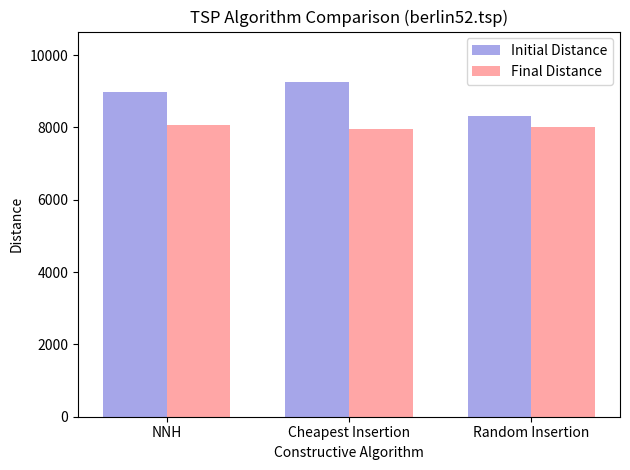

At Cheapest Insertion, list the series in order from largest to smallest.

Initial Distance, Final Distance